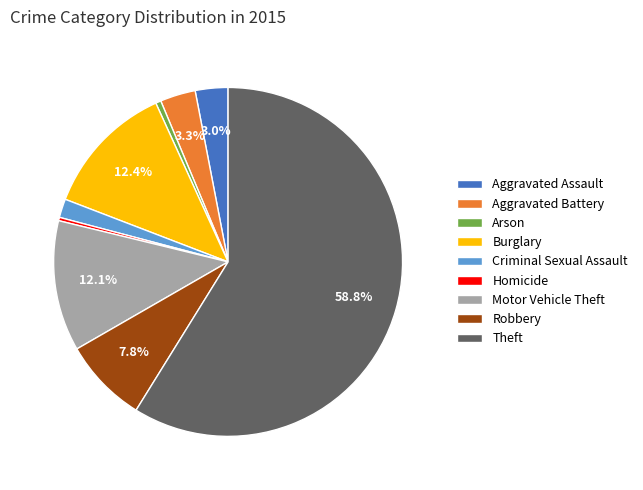

Is it true that Arson is 0% of the pie?

True